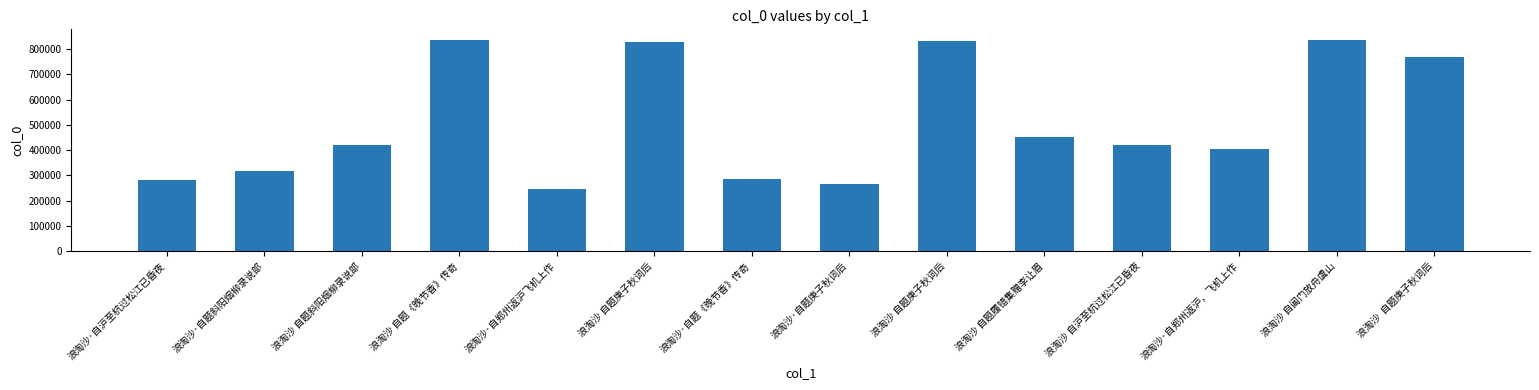

Count the number of data series in this chart.

1